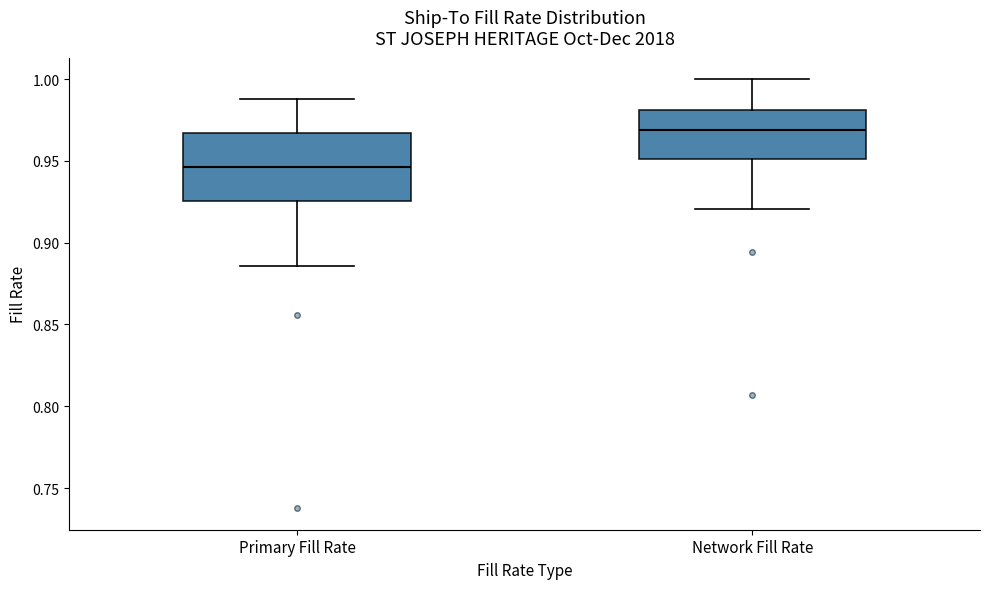

Which box's median line is the lowest?

Primary Fill Rate